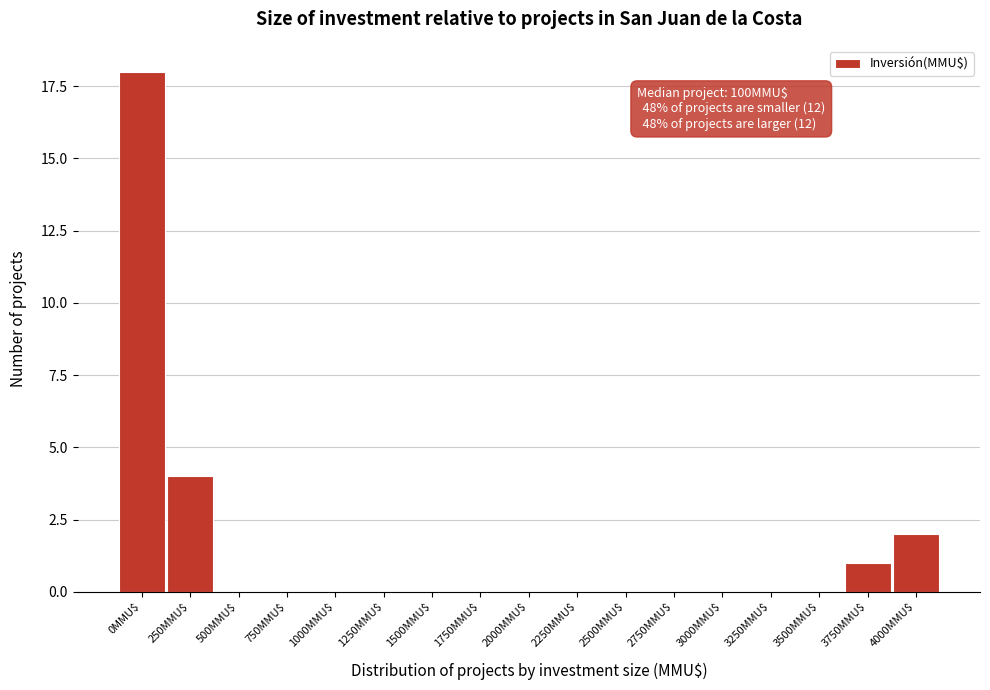

What is the maximum value shown in the chart?

18